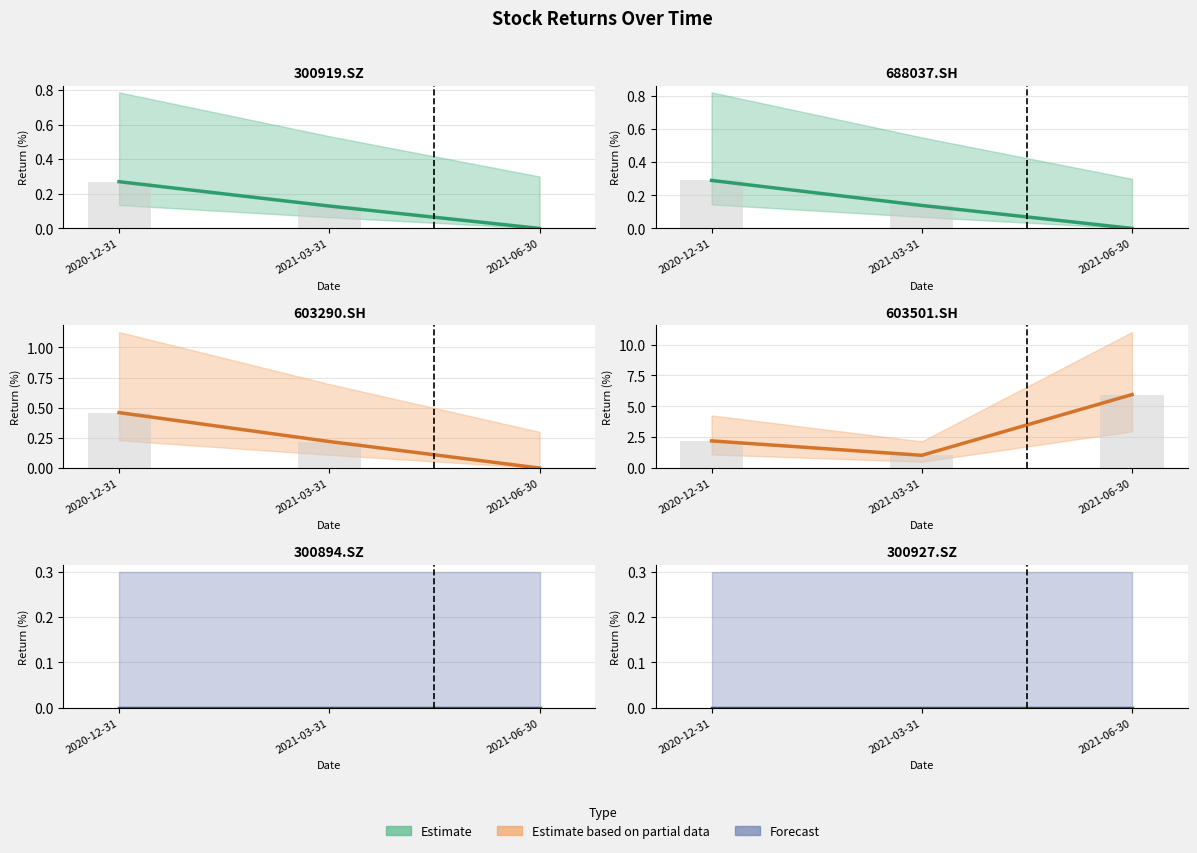

What position from the left is 2020-12-31?

1